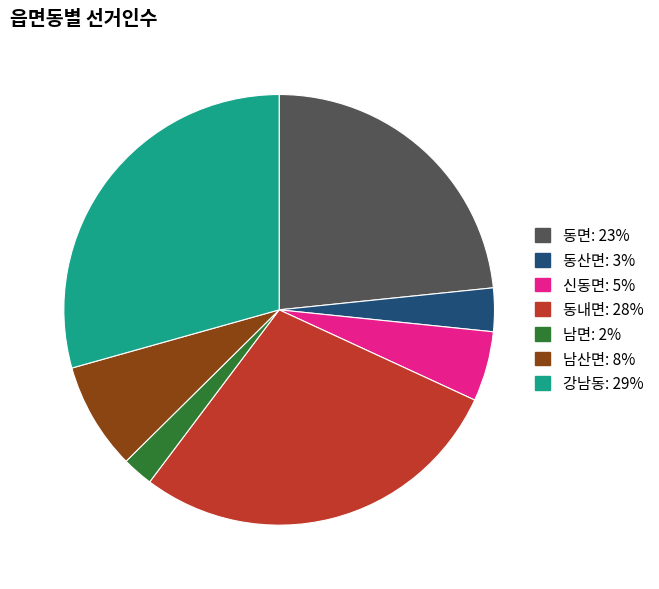

Does any single category account for the majority?

No